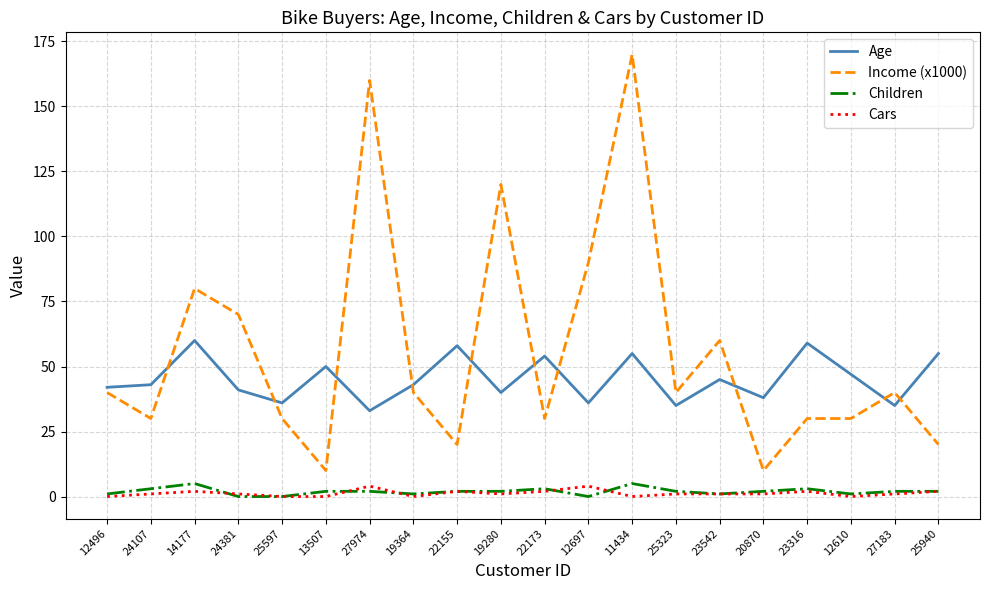

What is the difference between the highest and lowest values at 12610?

47